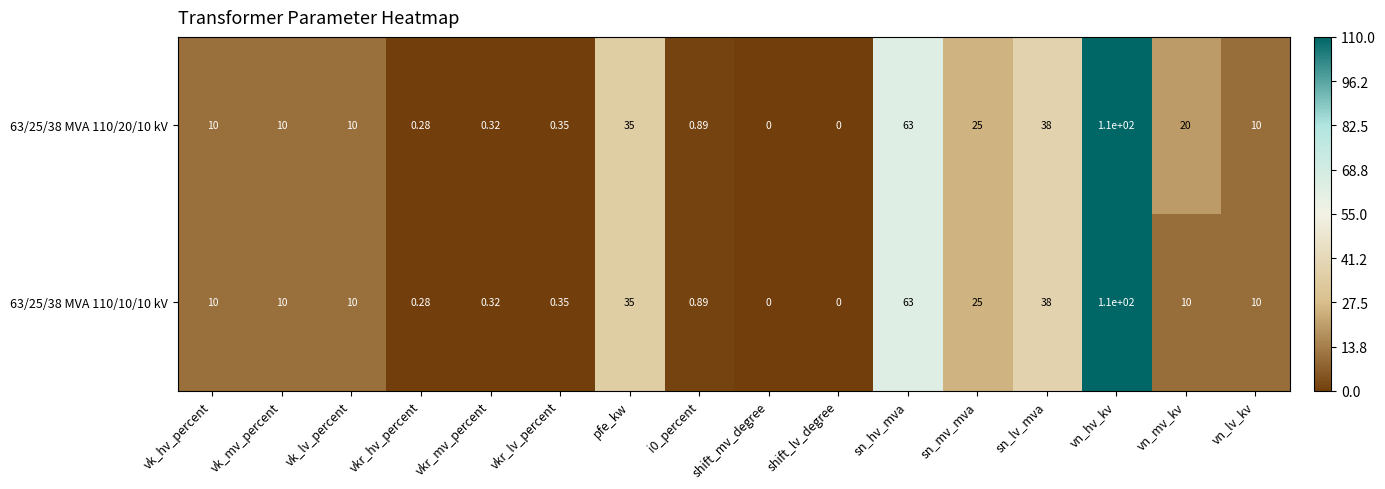

List the series in order of their overall mean, highest first.

63/25/38 MVA 110/20/10 kV, 63/25/38 MVA 110/10/10 kV